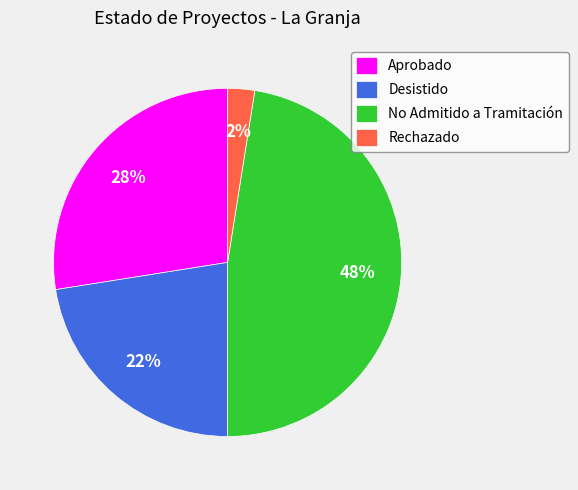

Do Aprobado and No Admitido a Tramitación together represent more than half of the pie?

Yes